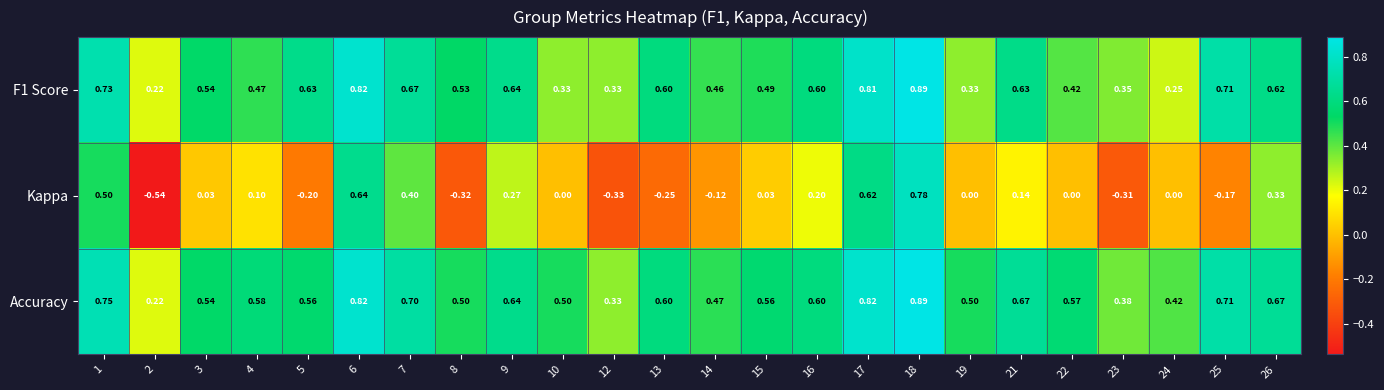

Between 3 and 14, which series saw the biggest shift?

Kappa